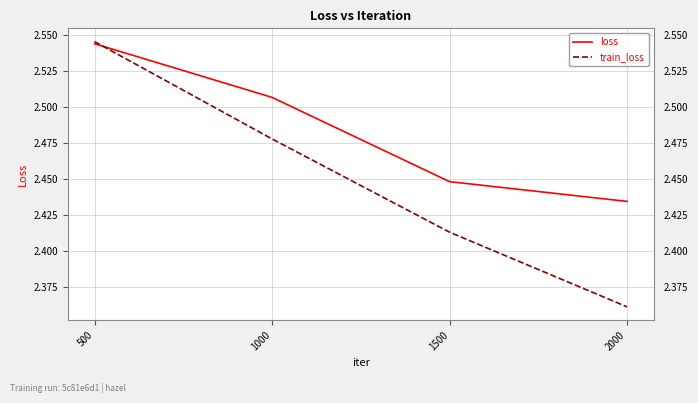

Is it true that train_loss equals 3.6 at 500?

False